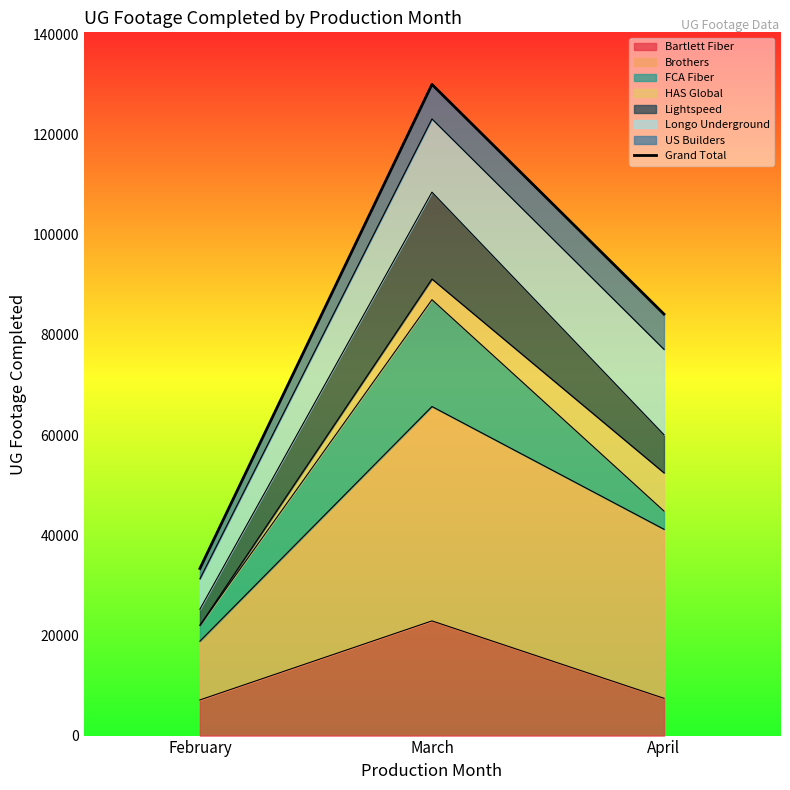

Rank the categories by value from lowest to highest.

February, April, March